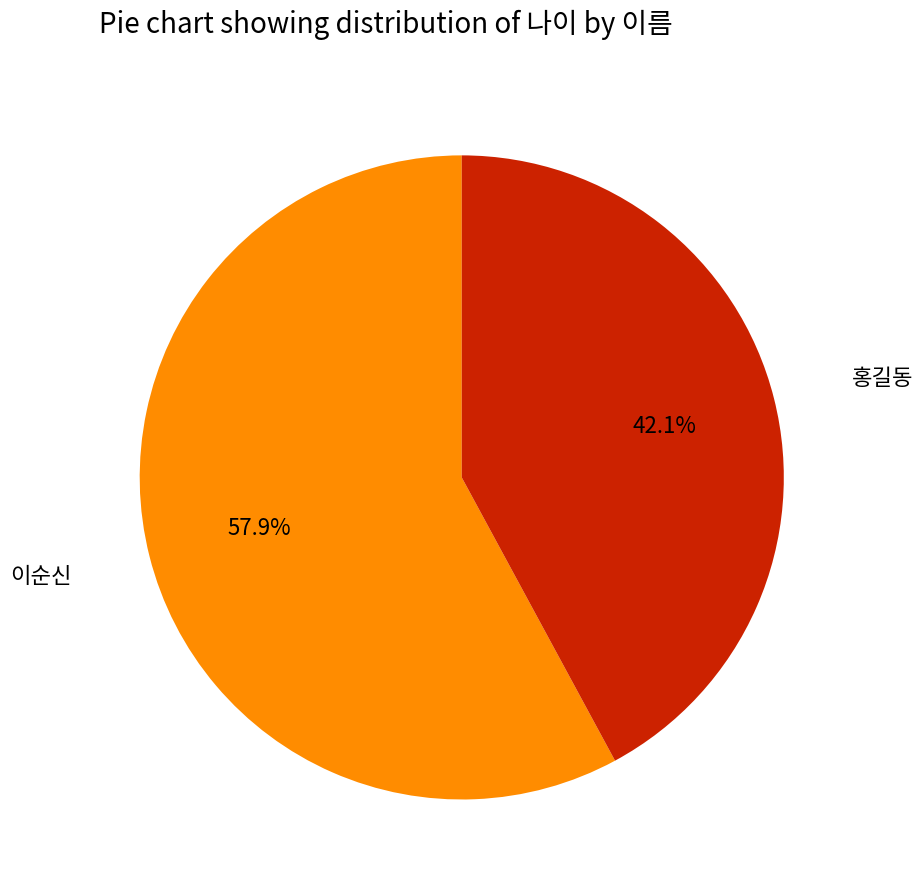

Rank the categories by value from highest to lowest.

이순신, 홍길동